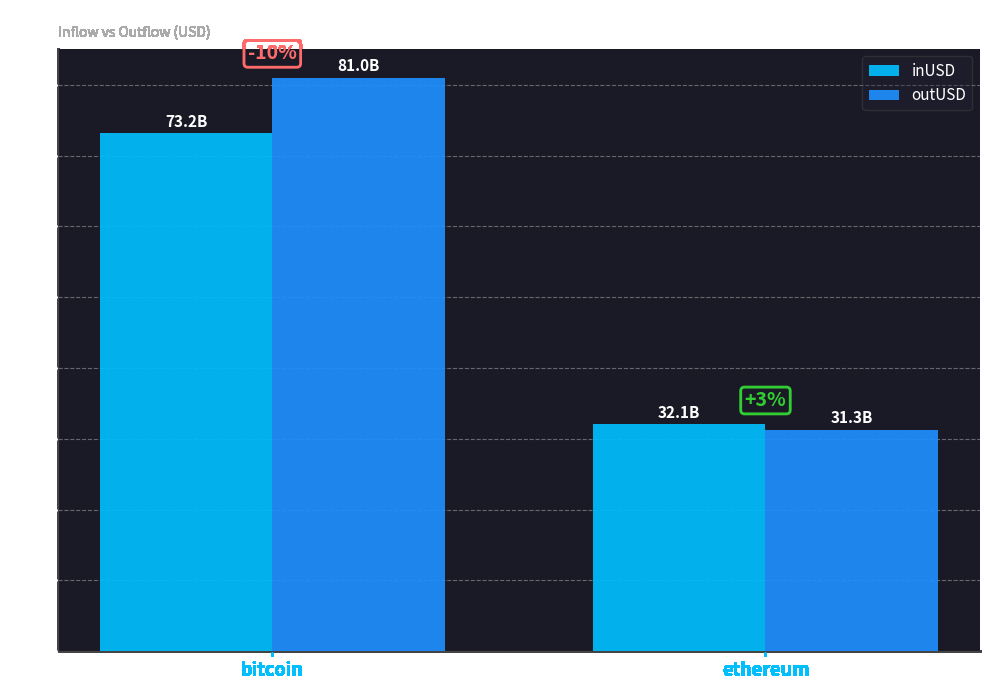

What position from the right is ethereum?

1